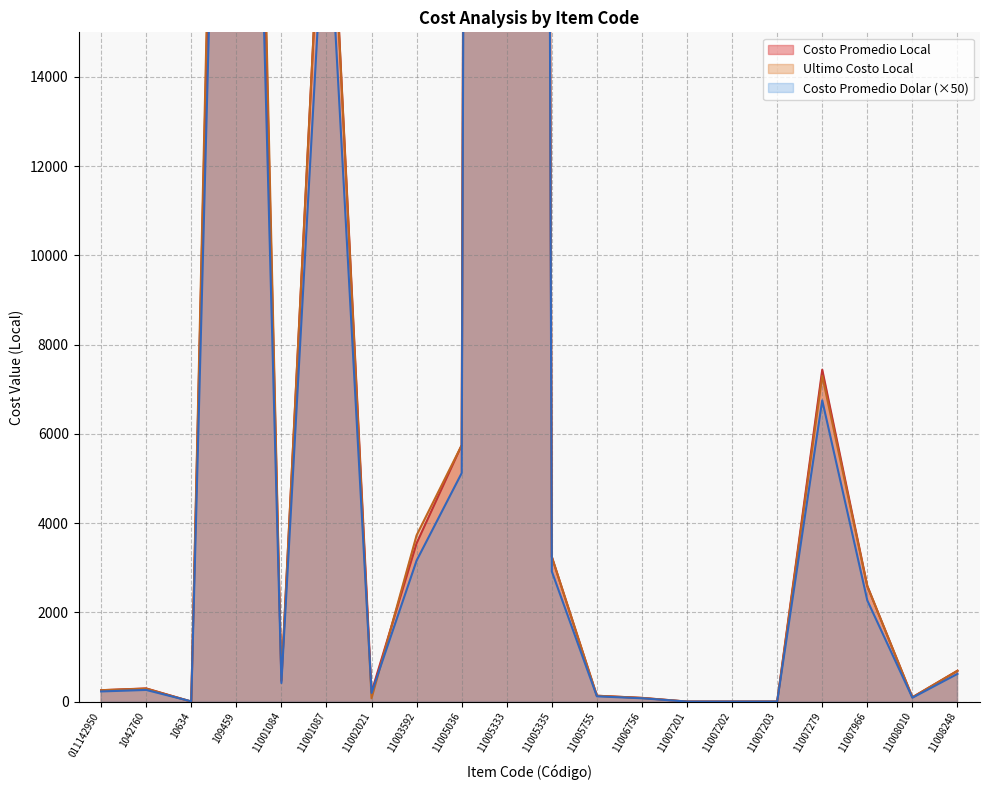

What is the label of the 5th point from the left?

11001084